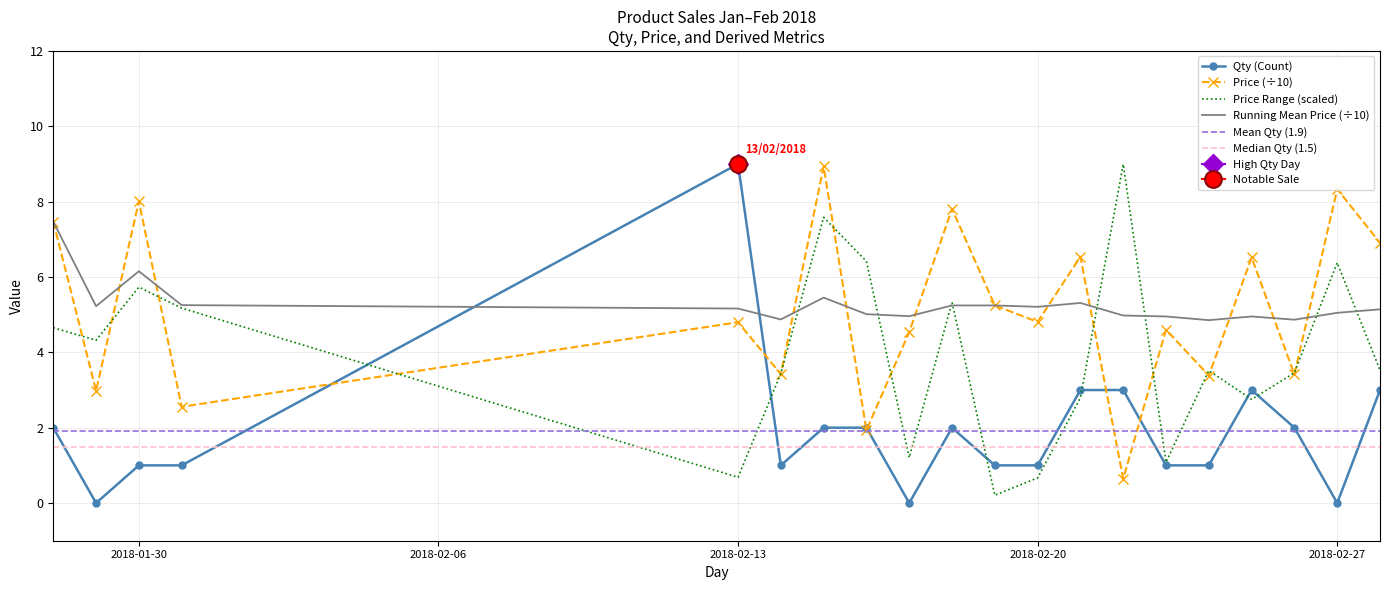

What is the maximum value for Price (÷10)?

8.9